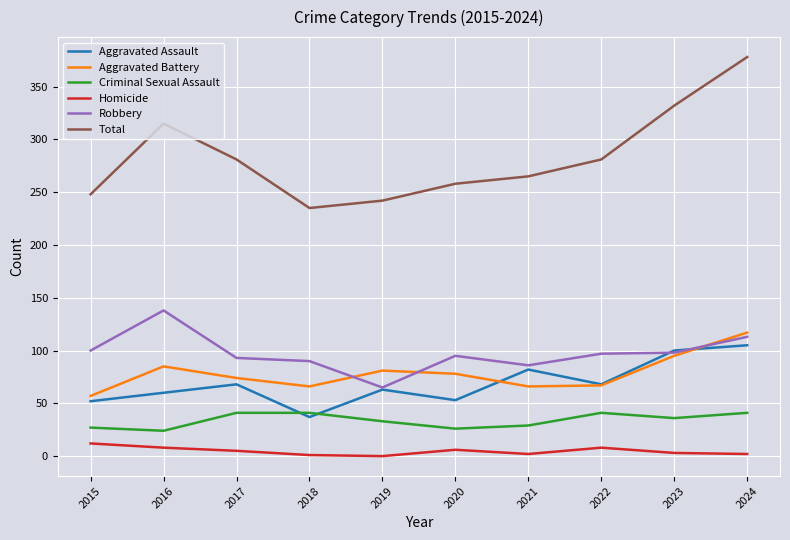

Which category has the lowest value in the Aggravated Assault series?

2018